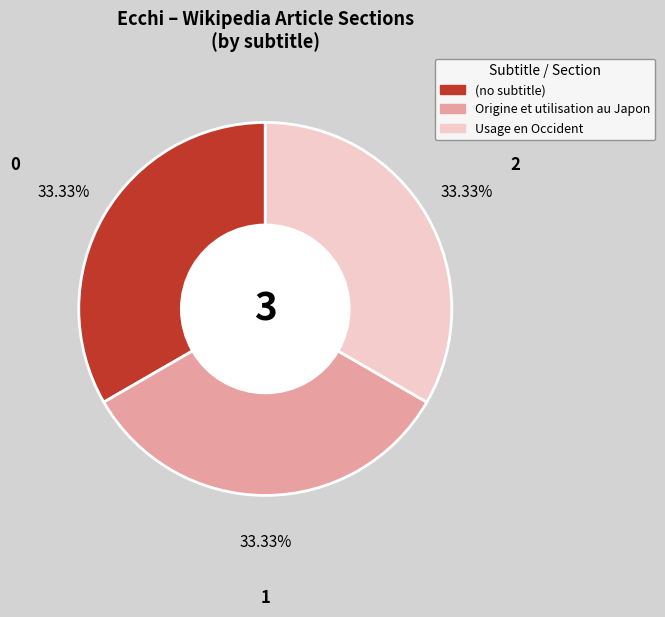

To the nearest percent, what is the average slice percentage?

33%